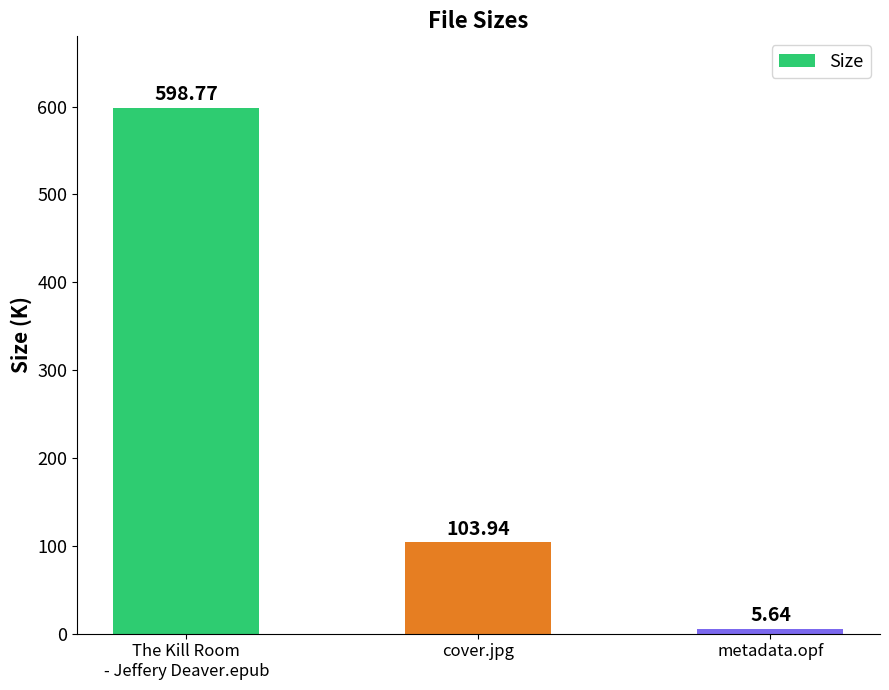

What value does the data have at cover.jpg?

103.9